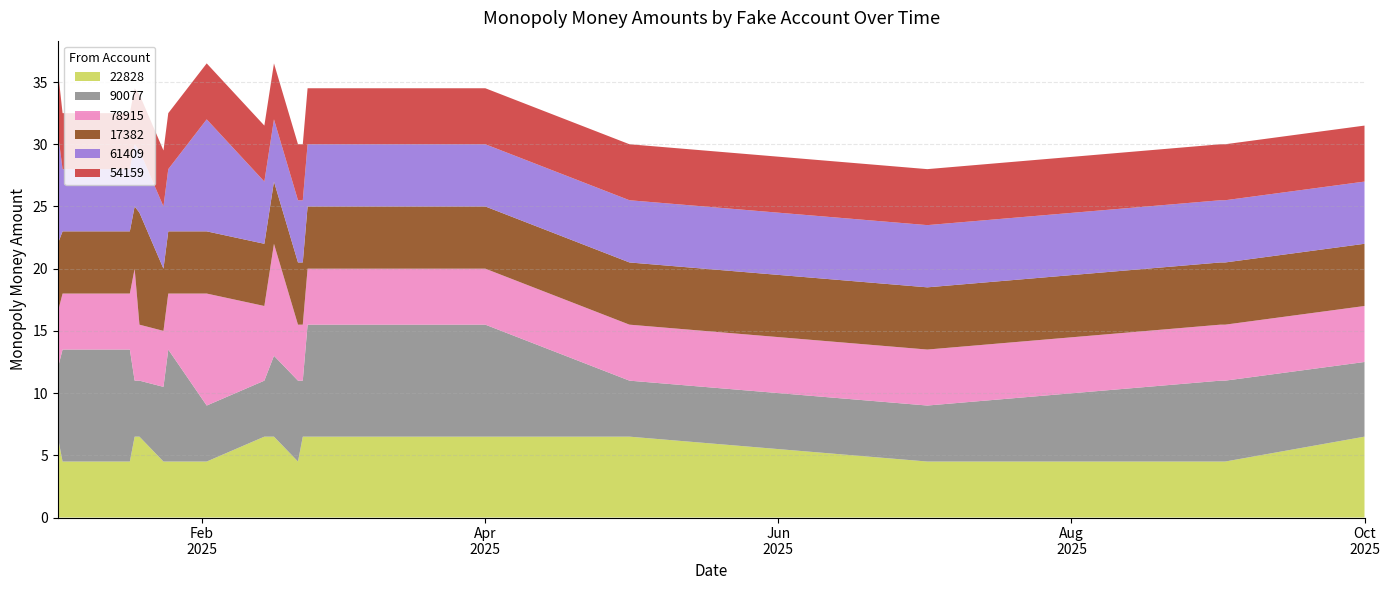

Reading left to right, transcribe all the data shown in this chart.

22828: 0=6.5	1=4.5	2=4.5	3=6.5	4=6.5	5=4.5	6=4.5	7=4.5	8=6.5	9=6.5	10=4.5	11=6.5	12=6.5	13=6.5	14=6.5	15=4.5	16=4.5	17=4.5	18=6.5
90077: 0=5.5	1=9.0	2=9.0	3=4.5	4=4.5	5=6.0	6=9.0	7=4.5	8=4.5	9=6.5	10=6.5	11=4.5	12=9.0	13=9.0	14=4.5	15=4.5	16=6.5	17=6.5	18=6.0
78915: 0=4.5	1=4.5	2=4.5	3=9.0	4=4.5	5=4.5	6=4.5	7=9.0	8=6.0	9=9.0	10=4.5	11=4.5	12=4.5	13=4.5	14=4.5	15=4.5	16=4.5	17=4.5	18=4.5
17382: 0=5.5	1=5.0	2=5.0	3=5.0	4=9.0	5=5.0	6=5.0	7=5.0	8=5.0	9=5.0	10=5.0	11=5.0	12=5.0	13=5.0	14=5.0	15=5.0	16=5.0	17=5.0	18=5.0
61409: 0=9.0	1=5.0	2=5.0	3=5.0	4=5.0	5=5.0	6=5.0	7=9.0	8=5.0	9=5.0	10=5.0	11=5.0	12=5.0	13=5.0	14=5.0	15=5.0	16=5.0	17=5.0	18=5.0
54159: 0=5.0	1=4.5	2=4.5	3=4.5	4=4.5	5=4.5	6=4.5	7=4.5	8=4.5	9=4.5	10=4.5	11=4.5	12=4.5	13=4.5	14=4.5	15=4.5	16=4.5	17=4.5	18=4.5